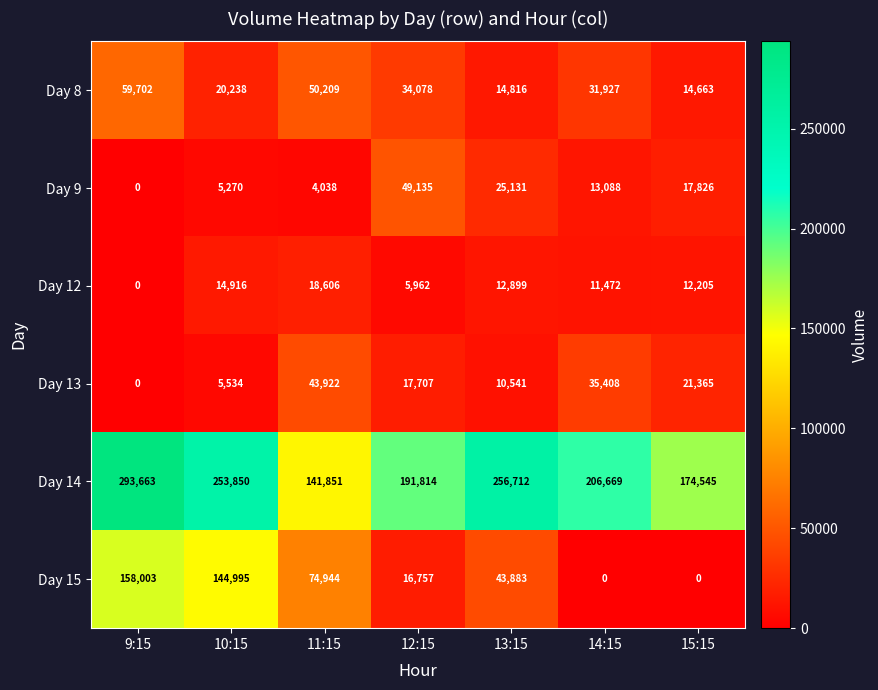

What is the maximum value shown in the chart?

293663